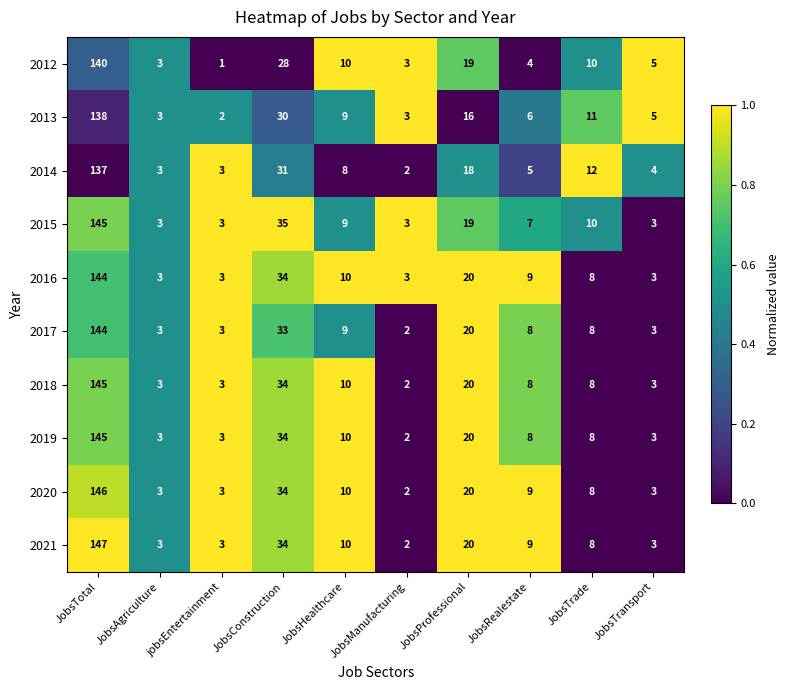

What is the difference between the highest and lowest values at JobsConstruction?

7